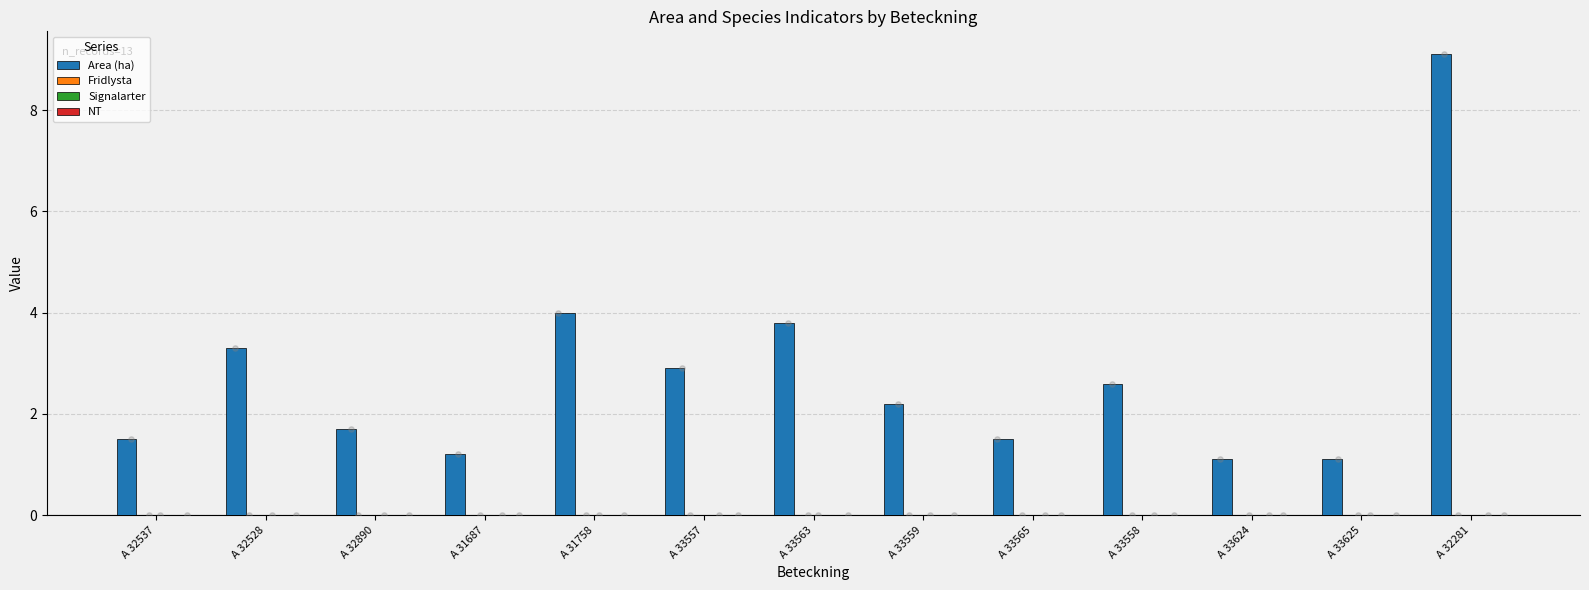

Which series has the largest total across all categories?

Area (ha)